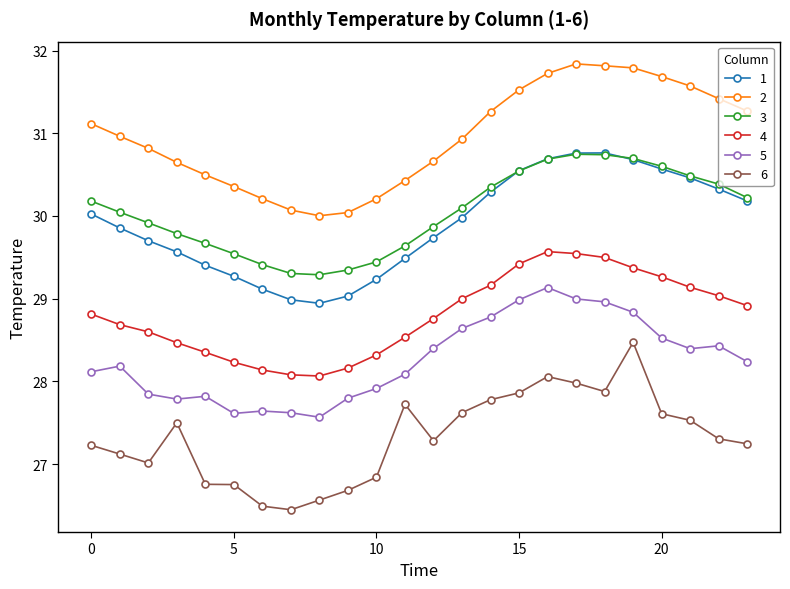

What is the value of the 1 point at the 12th from the left?

29.5